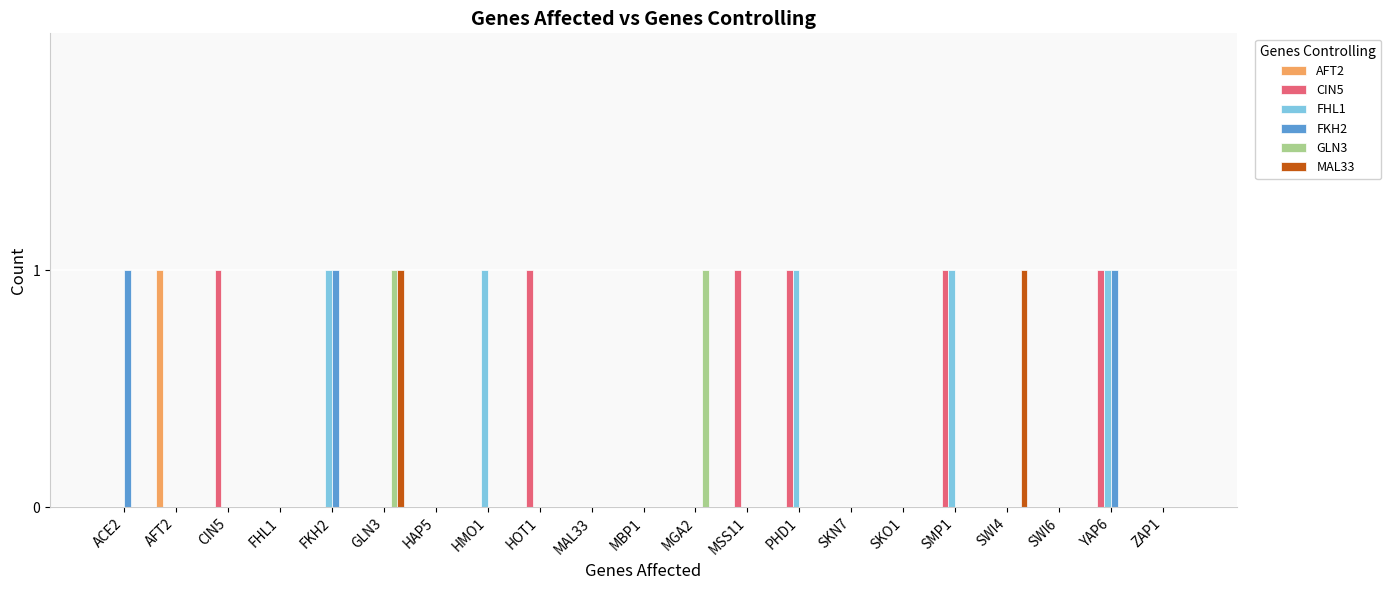

What is the total value across all series at HMO1?

1